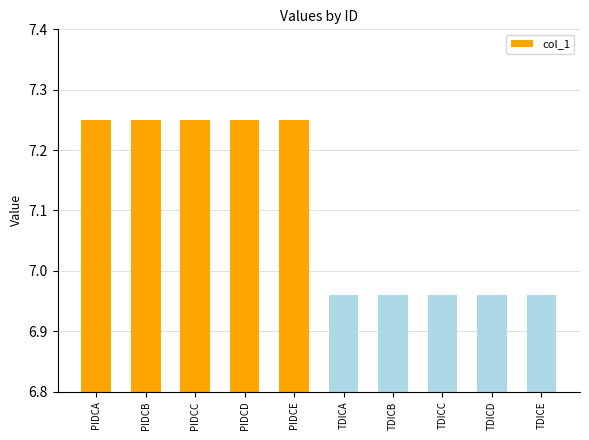

How many values are below 7?

5